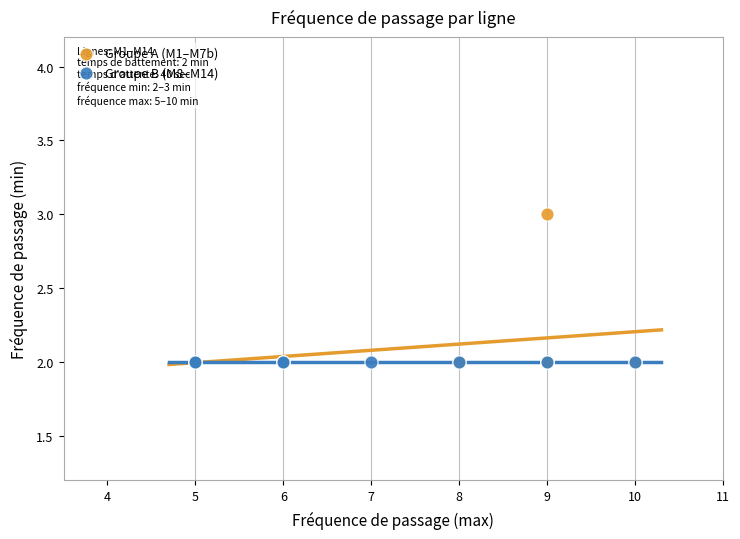

Which series reaches the maximum Y coordinate?

Groupe A (M1–M7b)